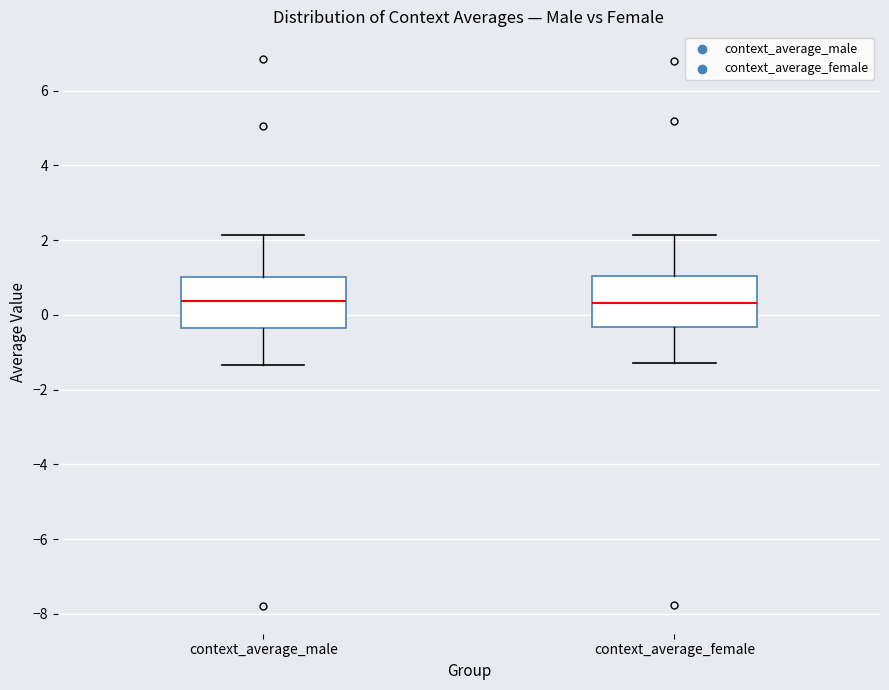

Reading left to right, transcribe this box plot: for each box, give where its median line is, the range the box spans, and where its two whiskers end, as read against the y-axis. The values are not printed on the chart, so give them approximately, as read against the axis.

context_average_male: median 0.4, box -0.4 to 1.0, whiskers -1.4 to 2.2
context_average_female: median 0.4, box -0.4 to 1.0, whiskers -1.2 to 2.2